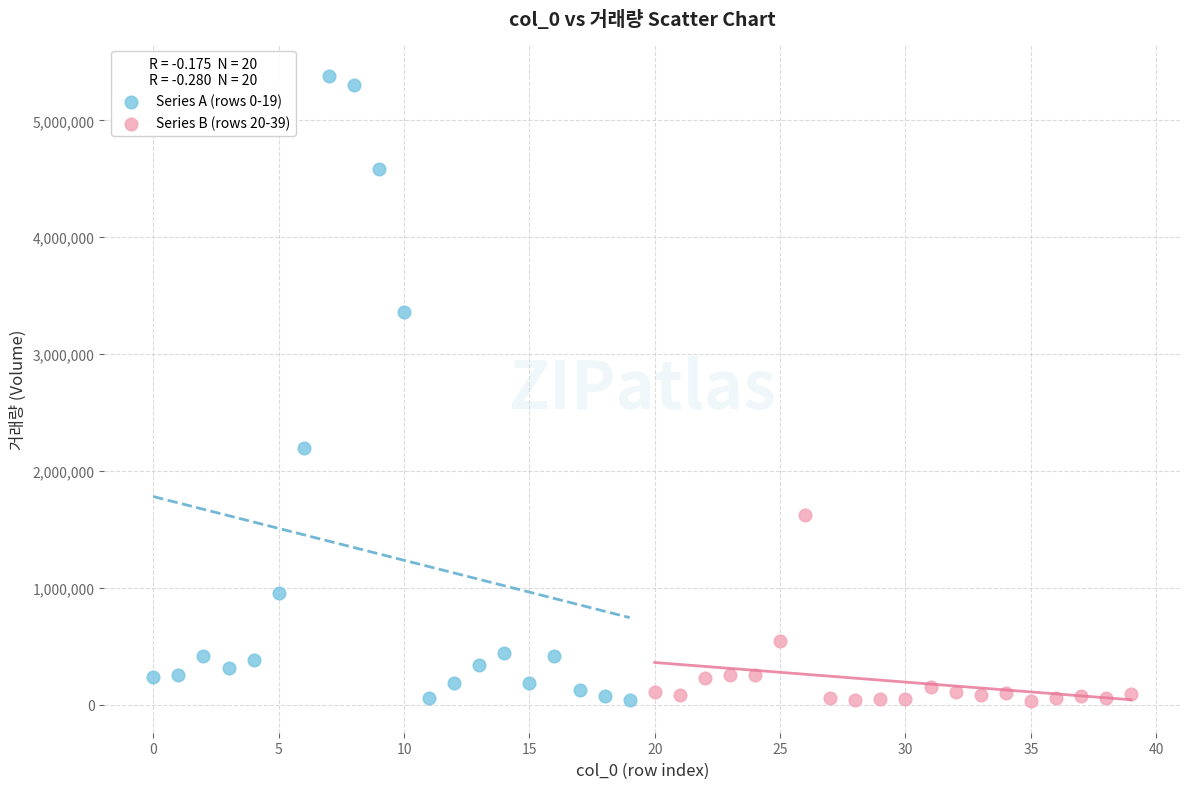

Which series contains the highest Y value?

Series A (rows 0-19)